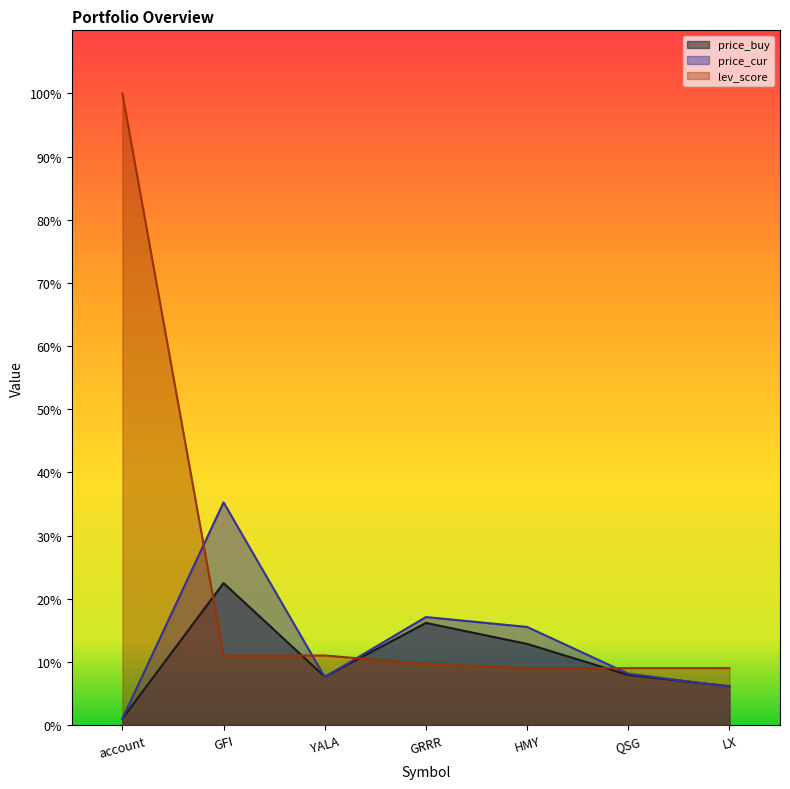

What is the total value across all series at QSG?

25.0